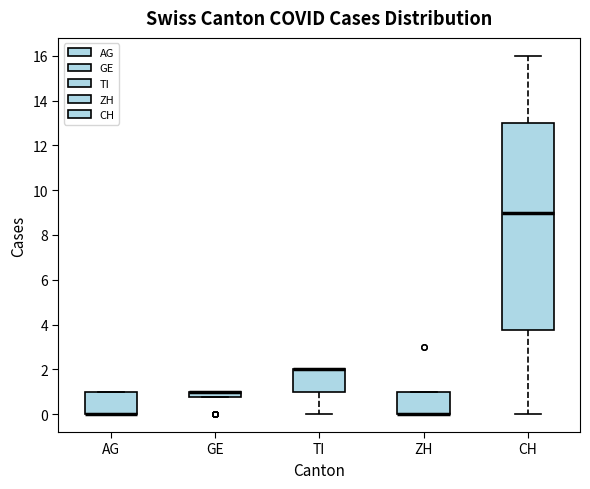

Where is the upper edge of the box for GE on the y-axis? The values are not printed on the chart, so give them approximately, as read against the axis.

1.0